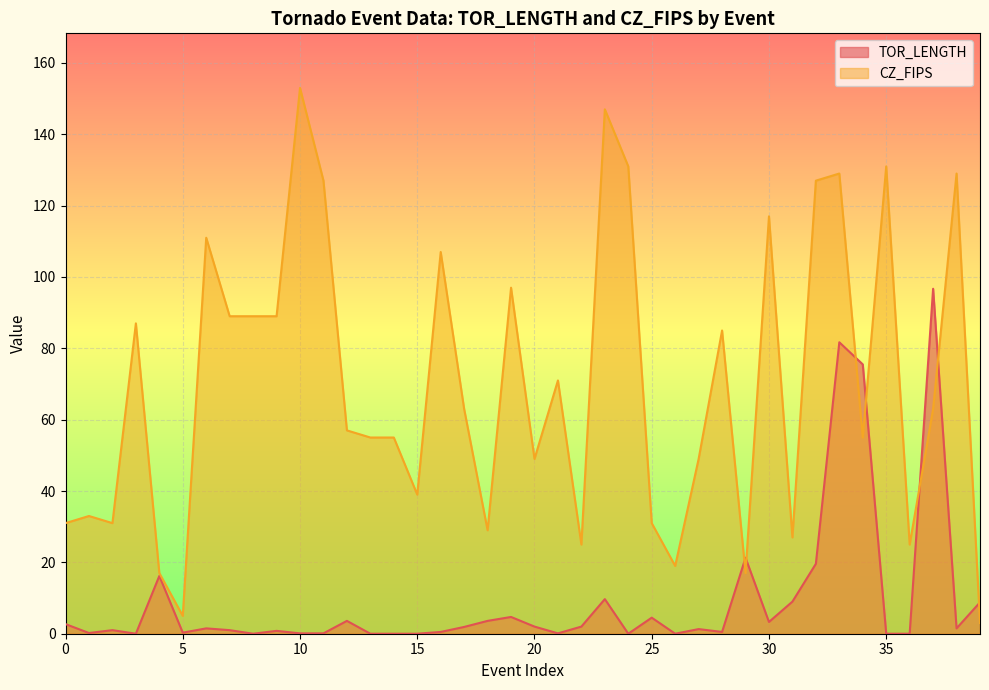

How many positive values does the TOR_LENGTH series have?

31